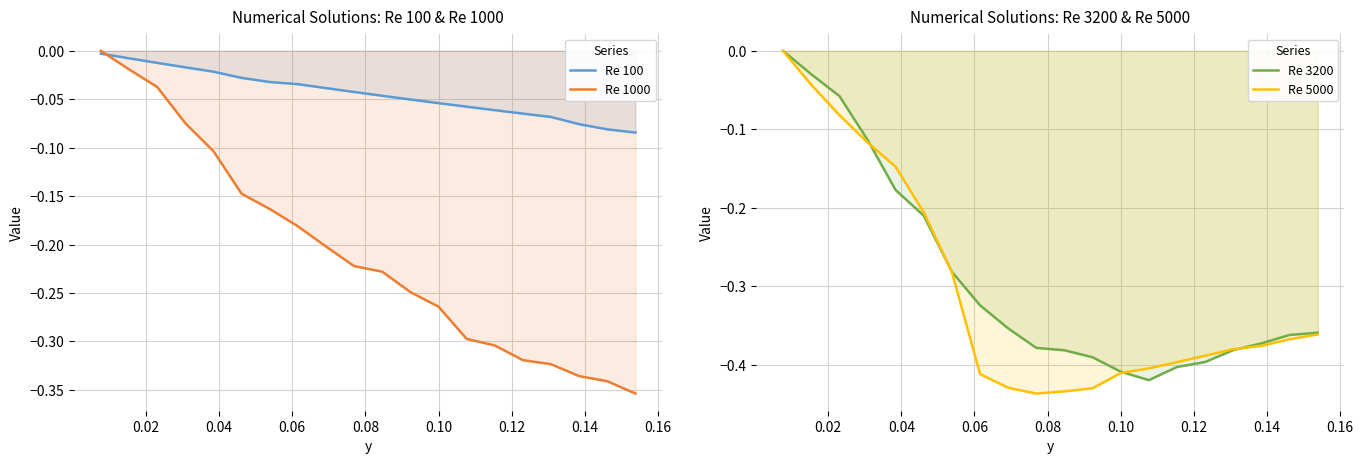

What is the difference between the maximum and minimum values in the Re 1000 series?

0.4